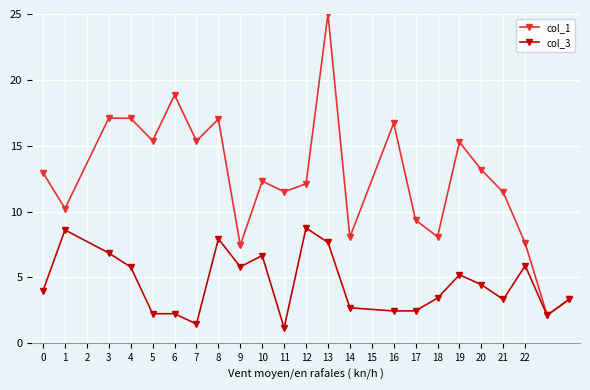

How many interior local valleys does the col_1 series have?

8